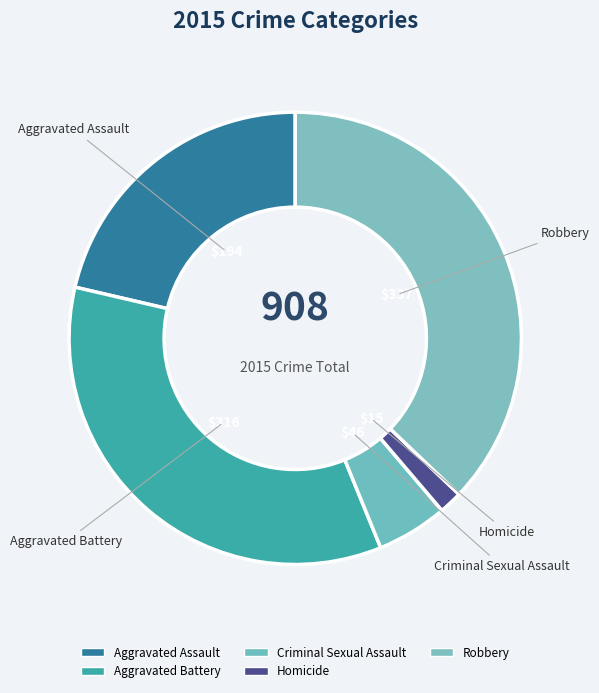

To the nearest percent, what portion does Robbery represent?

37%